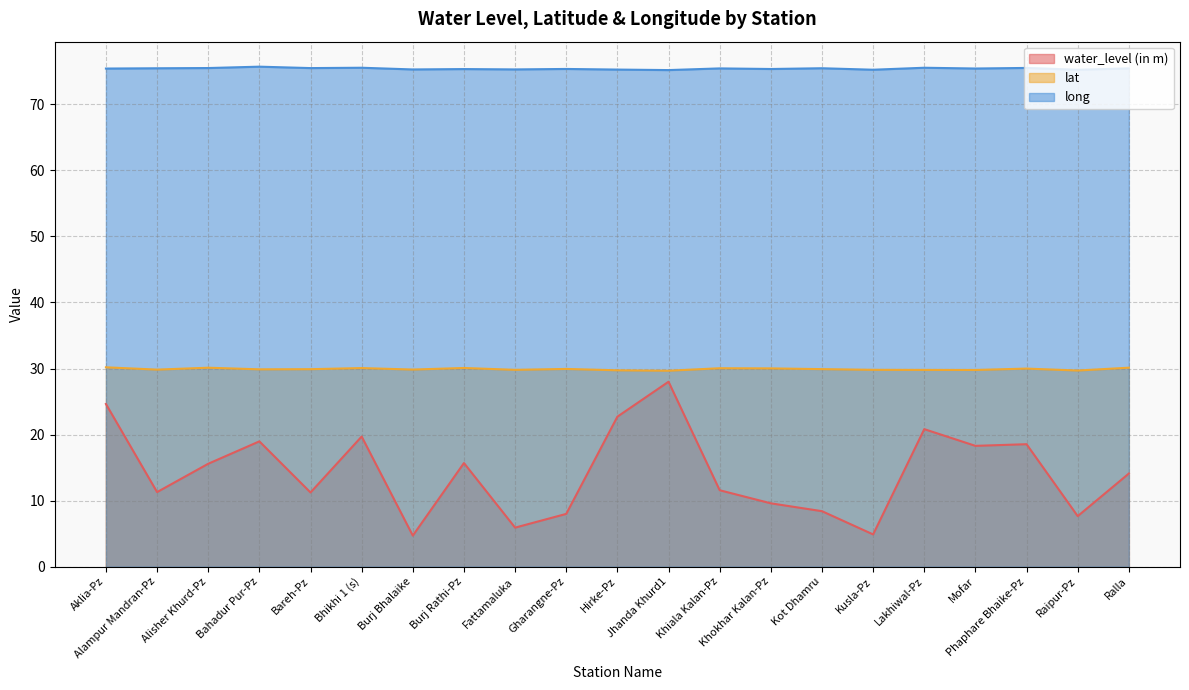

Rank the series by their maximum value, from lowest to highest.

water_level (in m), lat, long